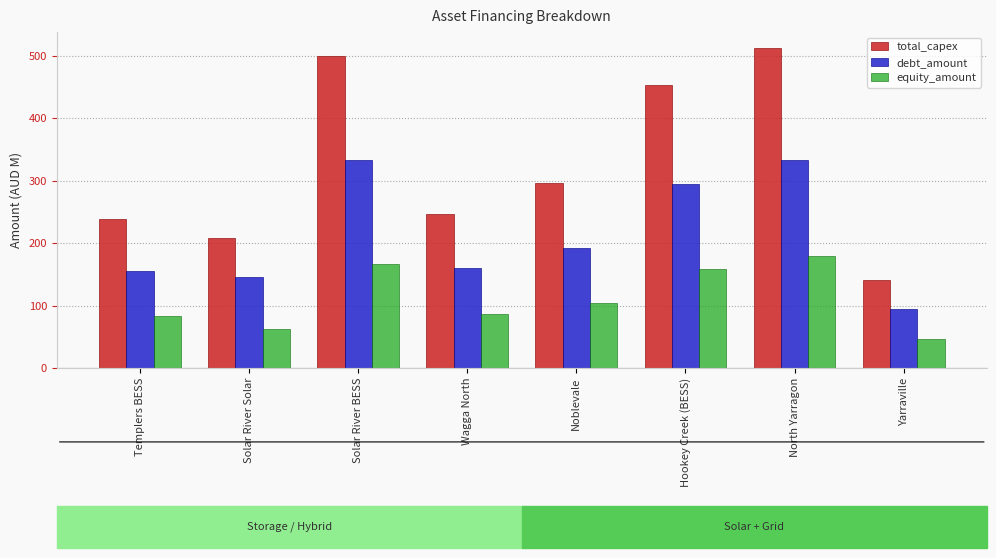

What is the label of the 1st bar from the left?

Templers BESS